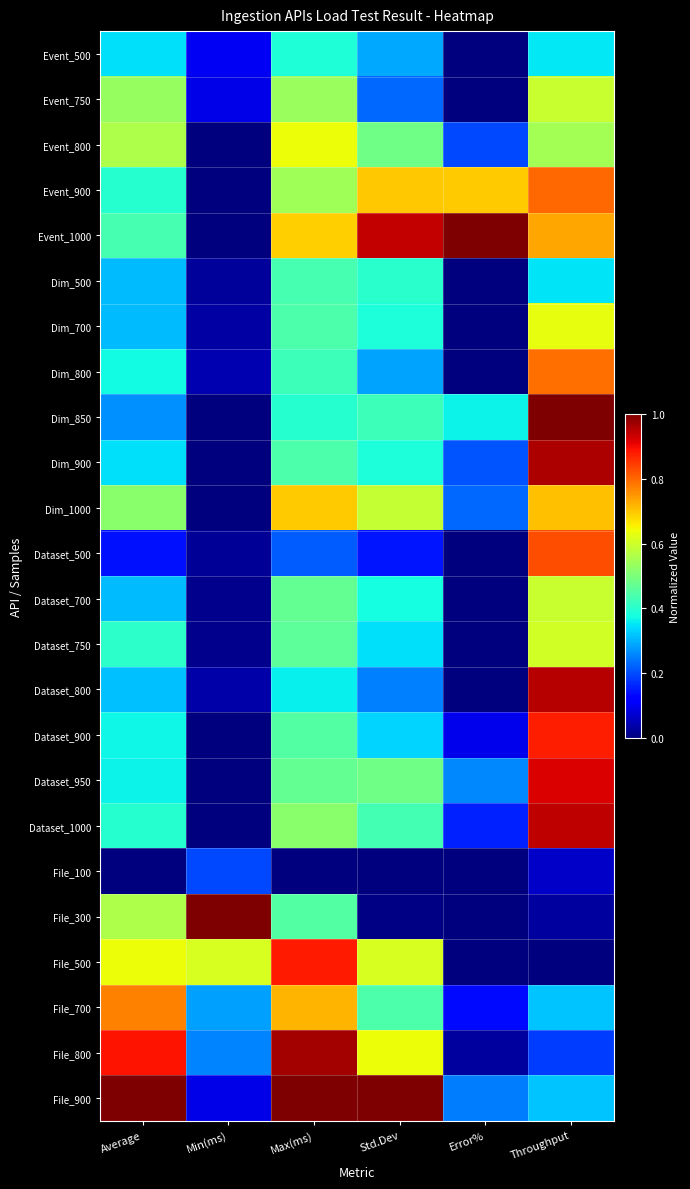

Reading left to right, extract all data points from this chart.

Event_500: Average=0.3	Min(ms)=0.1	Max(ms)=0.4	Std.Dev=0.3	Error%=0.0	Throughput=0.4
Event_750: Average=0.5	Min(ms)=0.1	Max(ms)=0.5	Std.Dev=0.2	Error%=0.0	Throughput=0.6
Event_800: Average=0.6	Min(ms)=0.0	Max(ms)=0.6	Std.Dev=0.5	Error%=0.2	Throughput=0.5
Event_900: Average=0.4	Min(ms)=0.0	Max(ms)=0.5	Std.Dev=0.7	Error%=0.7	Throughput=0.8
Event_1000: Average=0.4	Min(ms)=0.0	Max(ms)=0.7	Std.Dev=0.9	Error%=1.0	Throughput=0.7
Dim_500: Average=0.3	Min(ms)=0.0	Max(ms)=0.4	Std.Dev=0.4	Error%=0.0	Throughput=0.3
Dim_700: Average=0.3	Min(ms)=0.0	Max(ms)=0.4	Std.Dev=0.4	Error%=0.0	Throughput=0.6
Dim_800: Average=0.4	Min(ms)=0.0	Max(ms)=0.4	Std.Dev=0.3	Error%=0.0	Throughput=0.8
Dim_850: Average=0.3	Min(ms)=0.0	Max(ms)=0.4	Std.Dev=0.4	Error%=0.4	Throughput=1.0
Dim_900: Average=0.3	Min(ms)=0.0	Max(ms)=0.4	Std.Dev=0.4	Error%=0.2	Throughput=1.0
Dim_1000: Average=0.5	Min(ms)=0.0	Max(ms)=0.7	Std.Dev=0.6	Error%=0.2	Throughput=0.7
Dataset_500: Average=0.1	Min(ms)=0.0	Max(ms)=0.2	Std.Dev=0.1	Error%=0.0	Throughput=0.8
Dataset_700: Average=0.3	Min(ms)=0.0	Max(ms)=0.5	Std.Dev=0.4	Error%=0.0	Throughput=0.6
Dataset_750: Average=0.4	Min(ms)=0.0	Max(ms)=0.5	Std.Dev=0.3	Error%=0.0	Throughput=0.6
Dataset_800: Average=0.3	Min(ms)=0.0	Max(ms)=0.4	Std.Dev=0.3	Error%=0.0	Throughput=0.9
Dataset_900: Average=0.4	Min(ms)=0.0	Max(ms)=0.5	Std.Dev=0.3	Error%=0.1	Throughput=0.9
Dataset_950: Average=0.4	Min(ms)=0.0	Max(ms)=0.5	Std.Dev=0.5	Error%=0.3	Throughput=0.9
Dataset_1000: Average=0.4	Min(ms)=0.0	Max(ms)=0.5	Std.Dev=0.4	Error%=0.2	Throughput=0.9
File_100: Average=0.0	Min(ms)=0.2	Max(ms)=0.0	Std.Dev=0.0	Error%=0.0	Throughput=0.1
File_300: Average=0.6	Min(ms)=1.0	Max(ms)=0.5	Std.Dev=0.0	Error%=0.0	Throughput=0.0
File_500: Average=0.6	Min(ms)=0.6	Max(ms)=0.9	Std.Dev=0.6	Error%=0.0	Throughput=0.0
File_700: Average=0.8	Min(ms)=0.3	Max(ms)=0.7	Std.Dev=0.4	Error%=0.1	Throughput=0.3
File_800: Average=0.9	Min(ms)=0.3	Max(ms)=1.0	Std.Dev=0.6	Error%=0.0	Throughput=0.2
File_900: Average=1.0	Min(ms)=0.1	Max(ms)=1.0	Std.Dev=1.0	Error%=0.2	Throughput=0.3